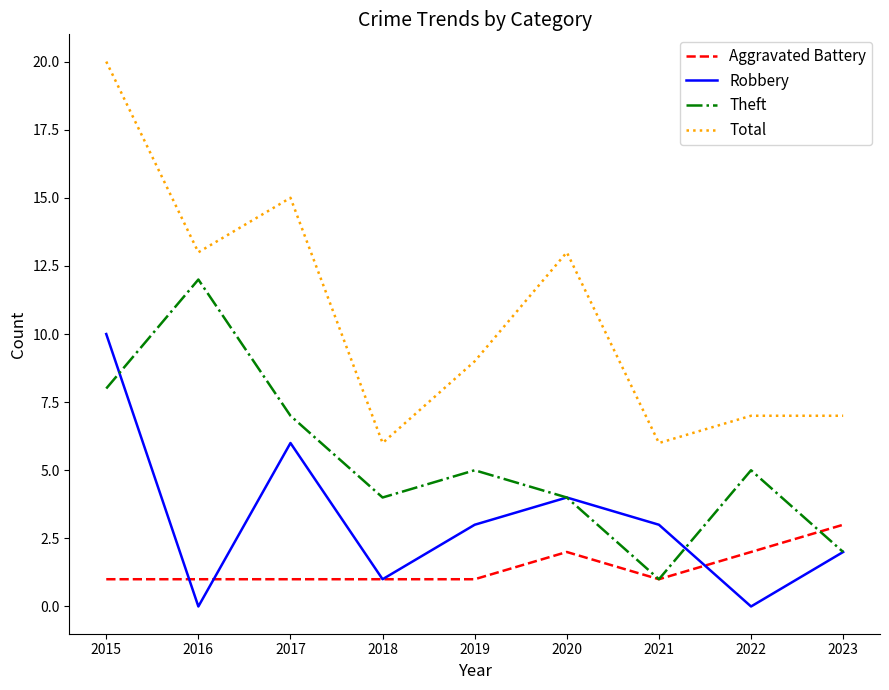

In Theft, how many points are lower than both neighbors (excluding endpoints)?

2